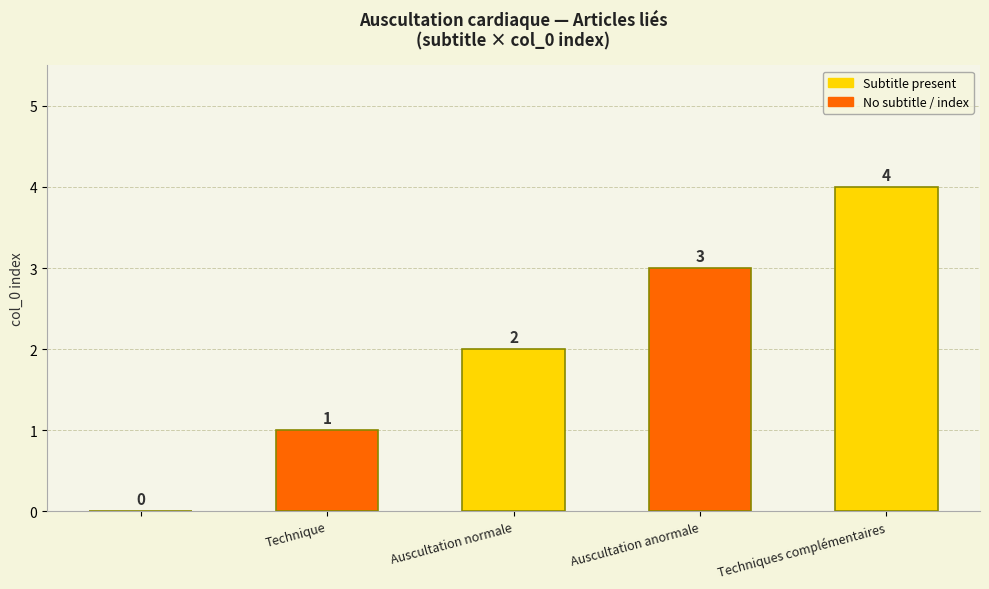

Rank the categories by value from lowest to highest.

, Technique, Auscultation normale, Auscultation anormale, Techniques complémentaires